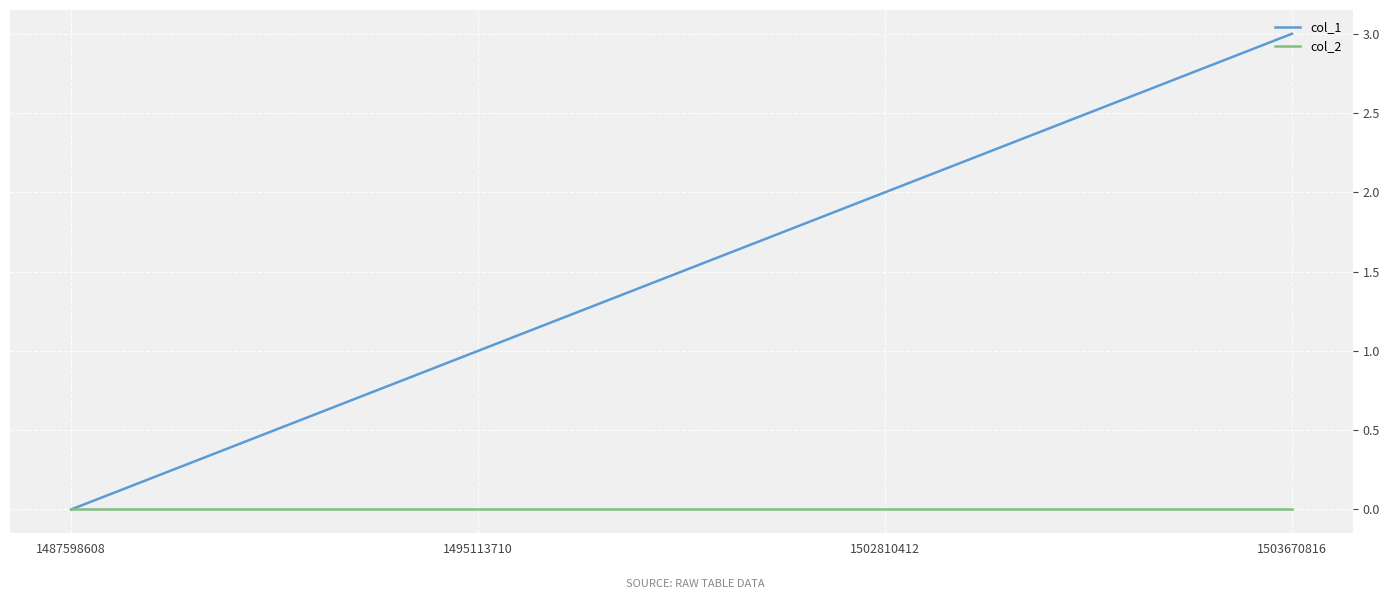

Which series changed the most between 1495113710 and 1502810412?

col_1